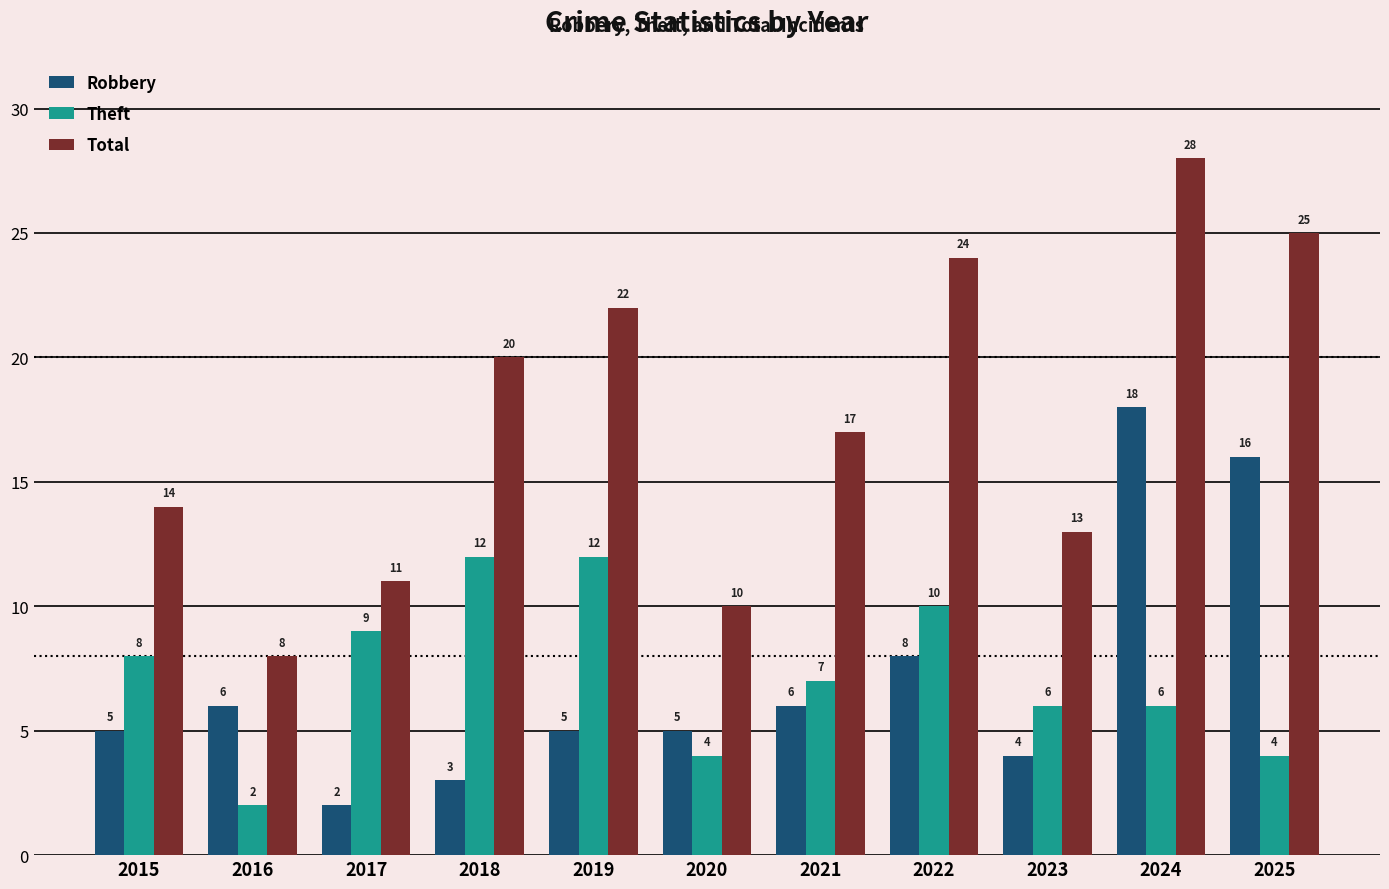

How many groups of bars are there?

11